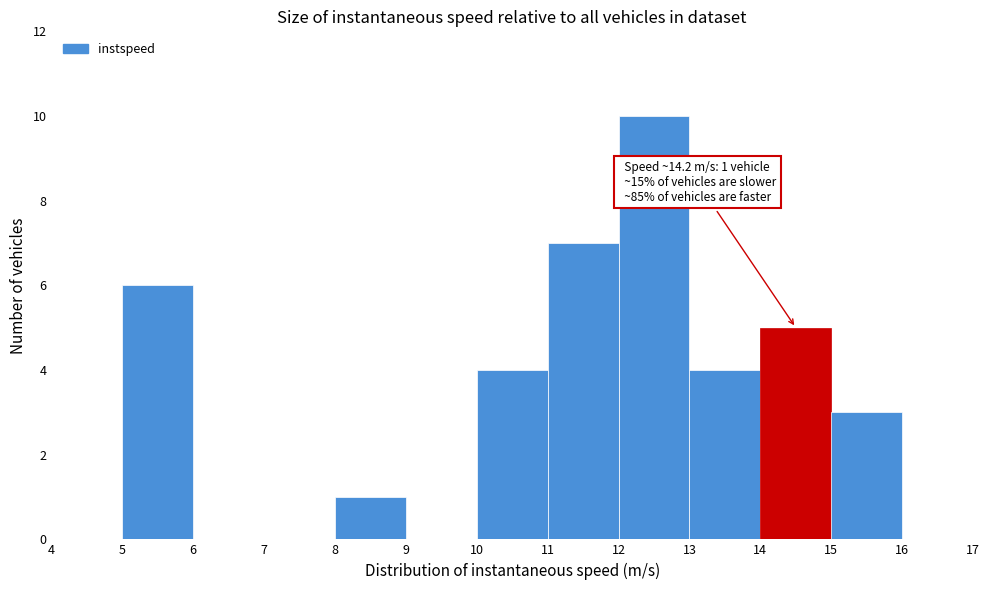

Which range on the x-axis has the tallest bar?

12 to 13